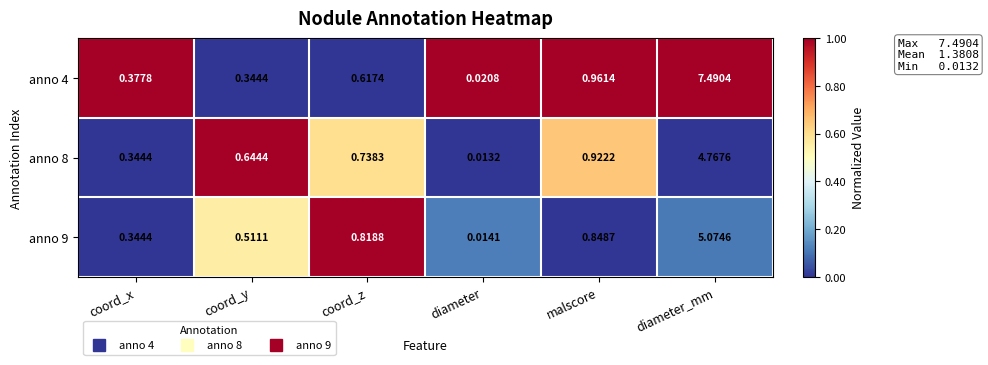

Is the value of anno 9 at coord_y greater than the value of anno 8 at diameter?

Yes